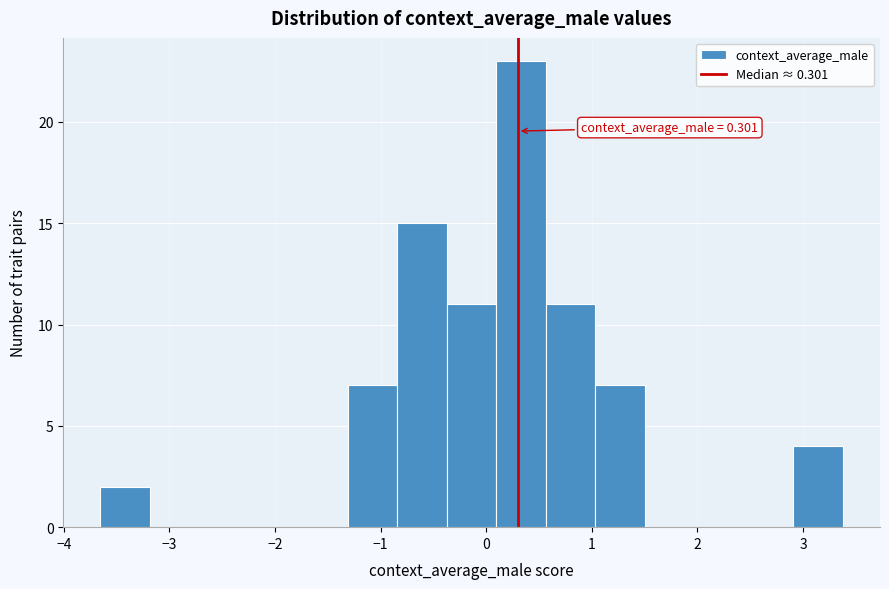

Which range on the x-axis has the tallest bar?

0.1 to 0.6